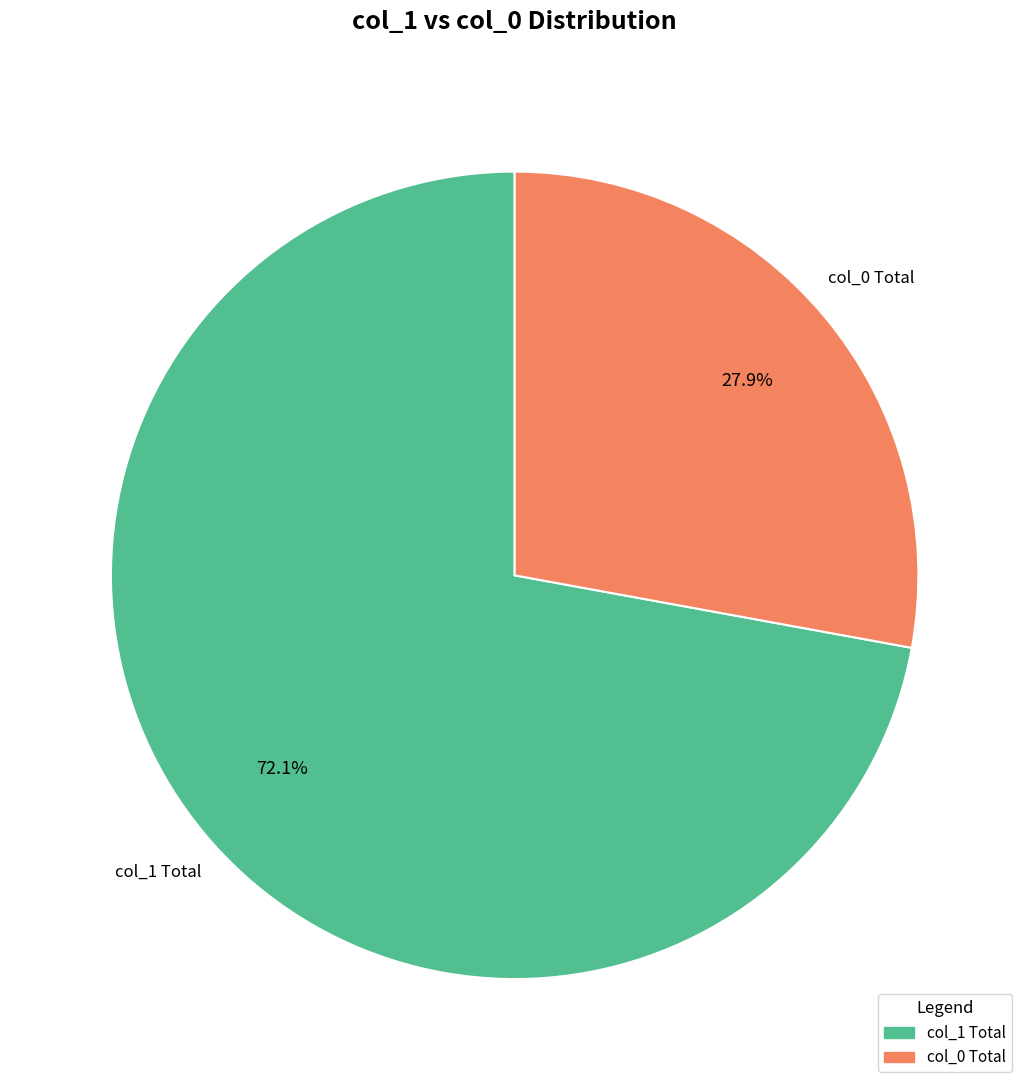

Rank the categories by value from lowest to highest.

col_0 Total, col_1 Total